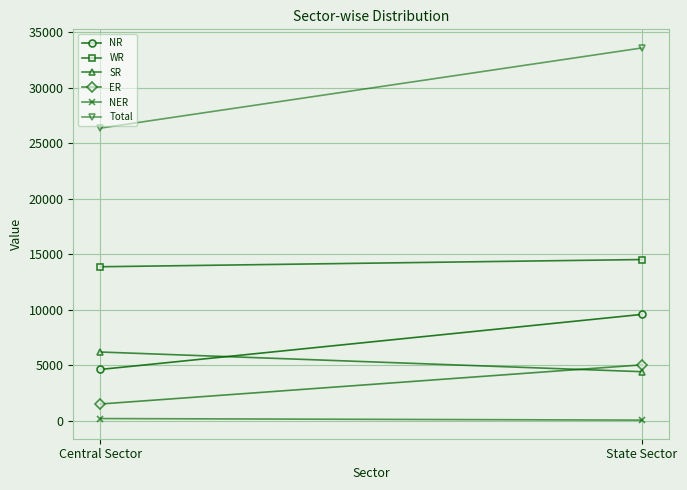

Rank the categories by NR value from lowest to highest.

Central Sector, State Sector